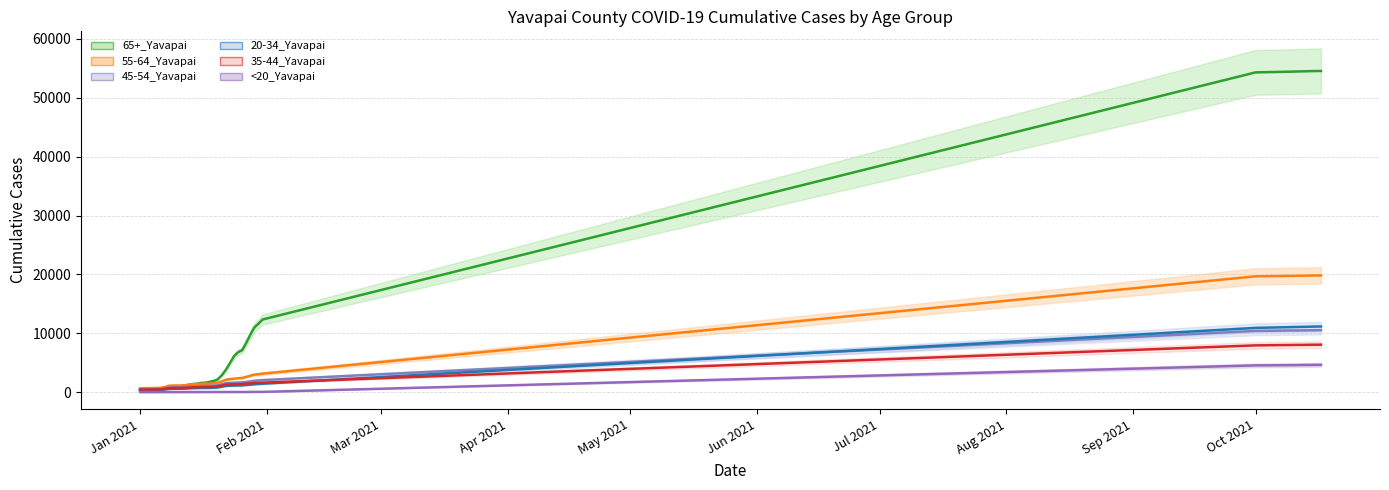

True or false: 45-54_Yavapai (center) has more than 0 interior local peaks.

False